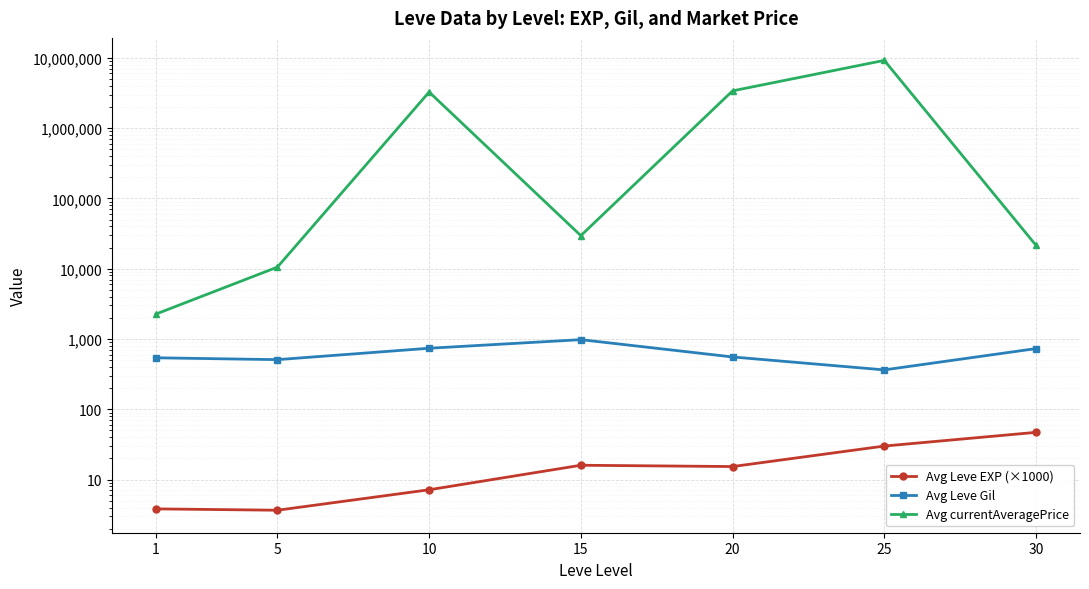

True or false: Avg currentAveragePrice and Avg Leve Gil cross at least once.

False